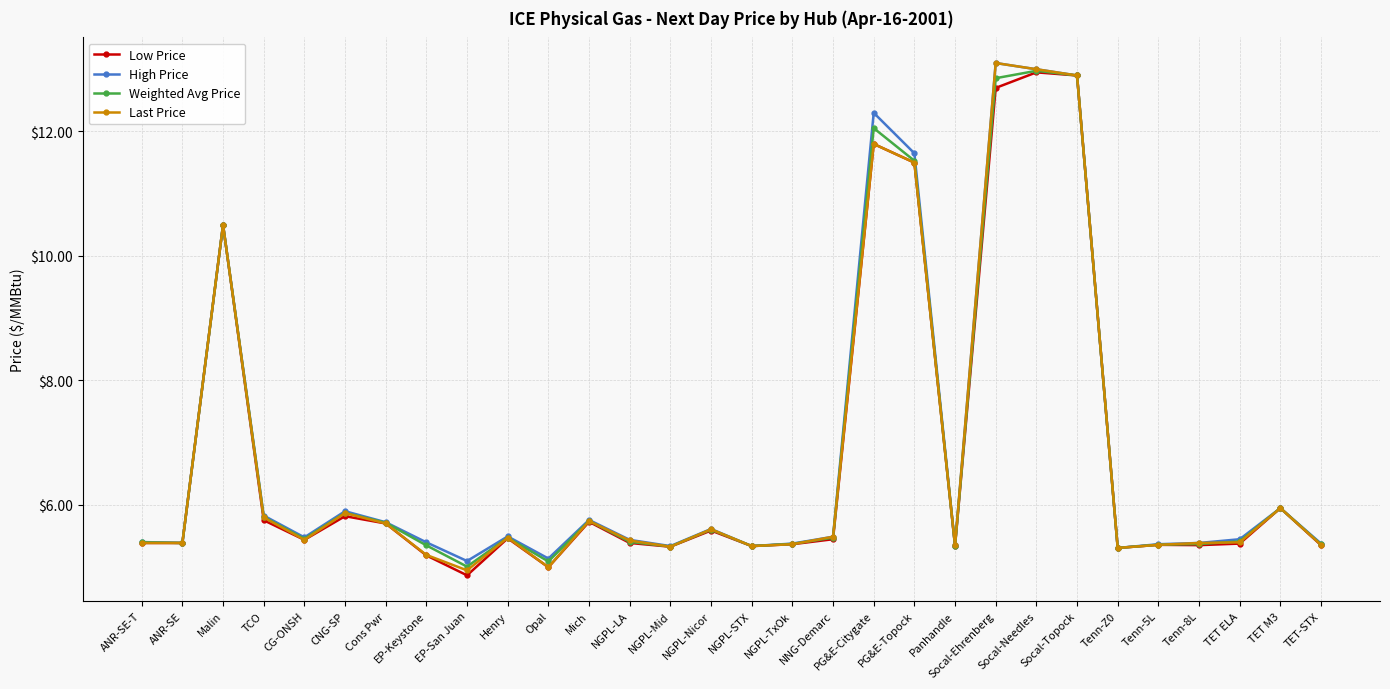

What is the difference between the maximum and minimum values in the High Price series?

8.0